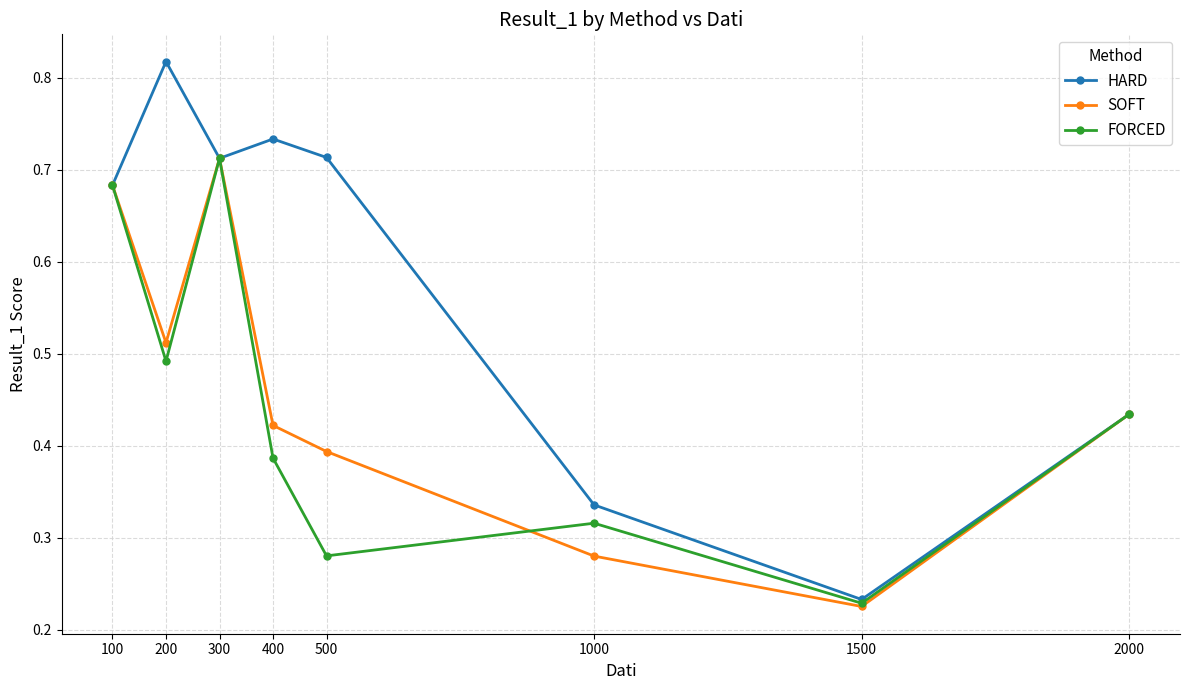

Count the number of categories in the chart.

8